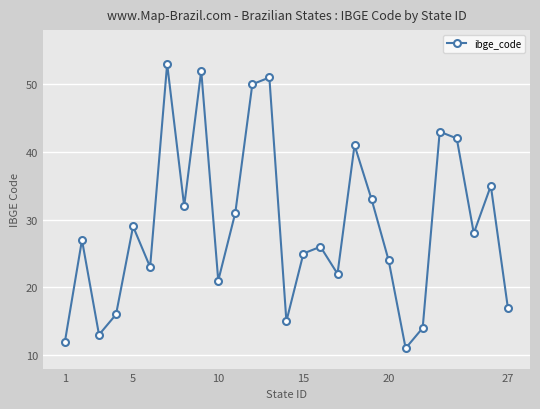

Reading right to left, transcribe all the data shown in this chart.

17	35	28	42	43	14	11	24	33	41	22	26	25	15	51	50	31	21	52	32	53	23	29	16	13	27	12